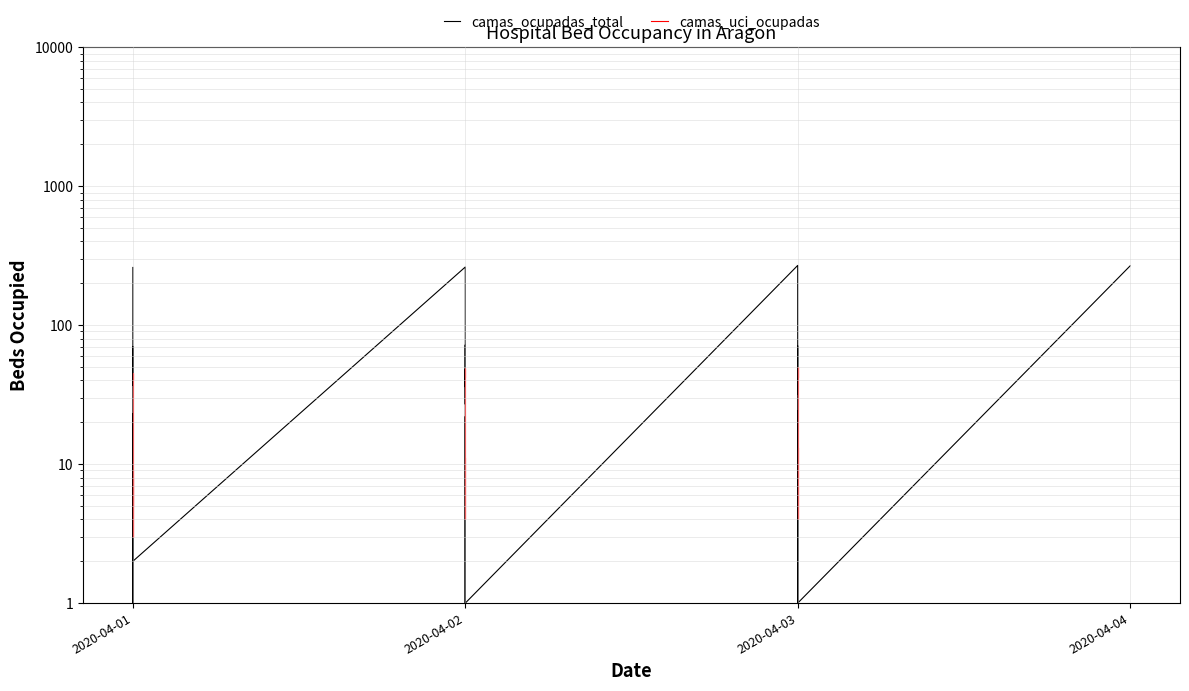

Is this an area chart (filled region under the line)?

No